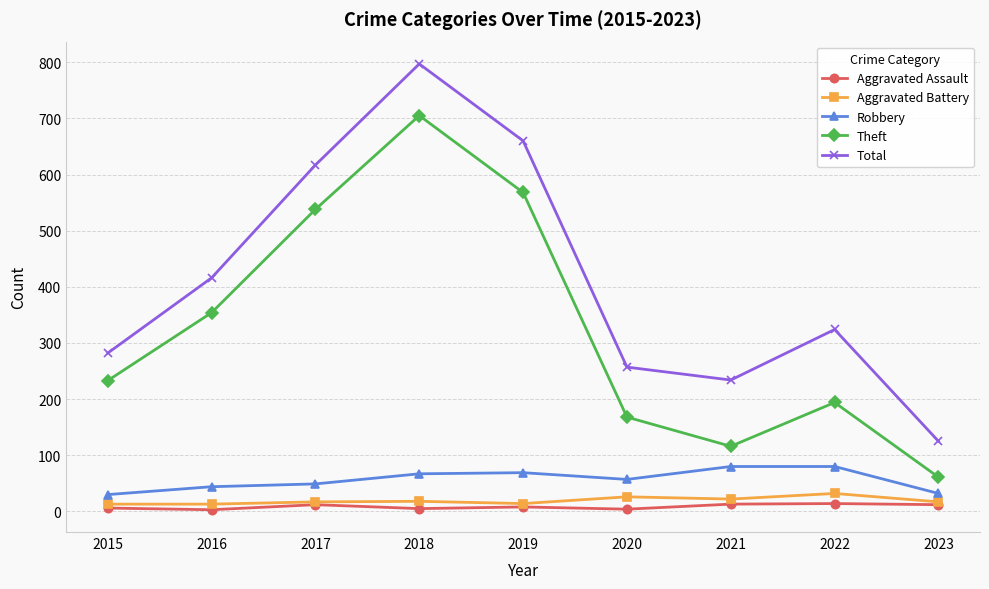

How many lines are shown in the chart?

5